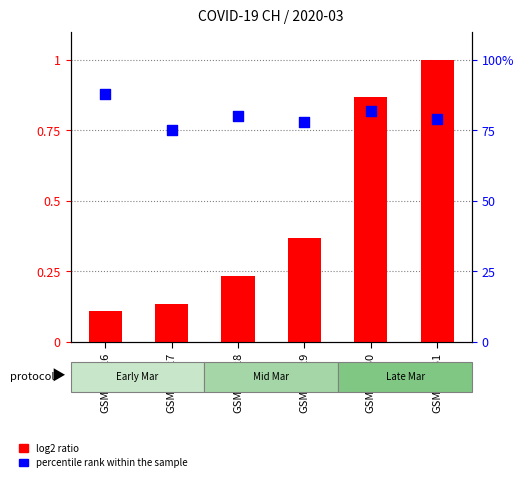

At which category is the sum across all series the highest?

GSM110526